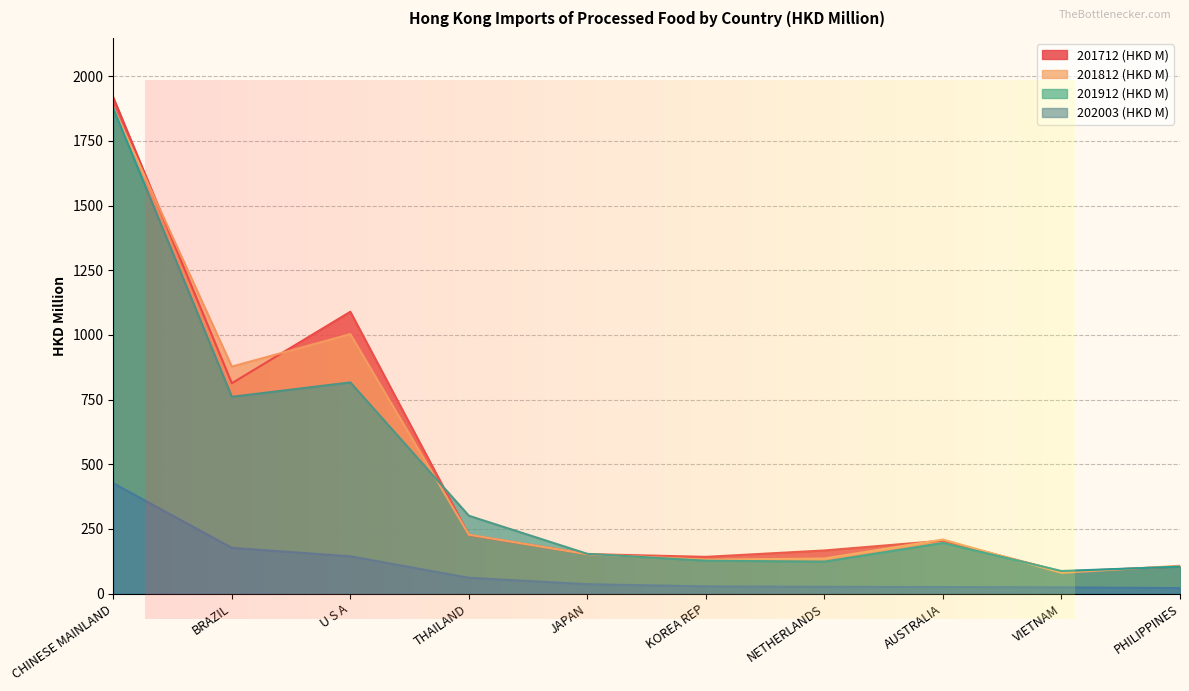

Which series has the largest range (max minus min)?

201712 (HKD M)